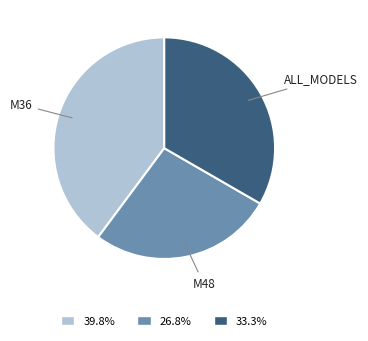

How many segments does this pie chart have?

3